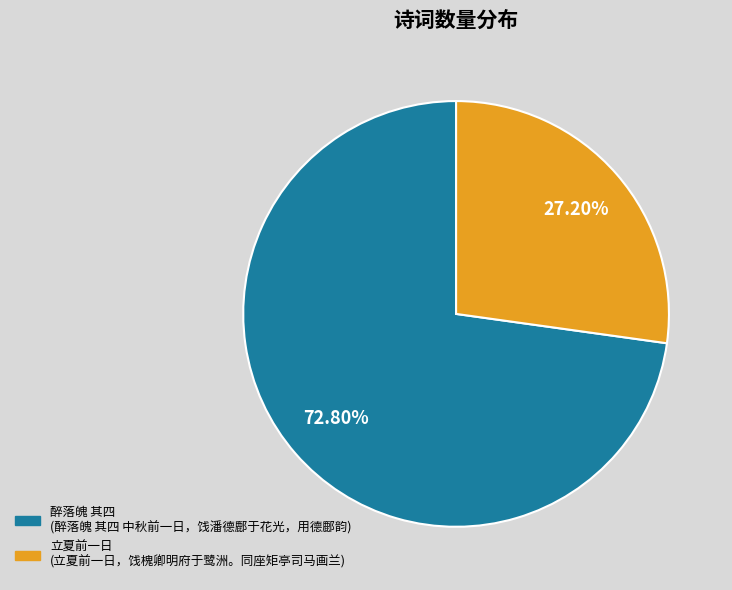

Does any single category account for the majority?

Yes